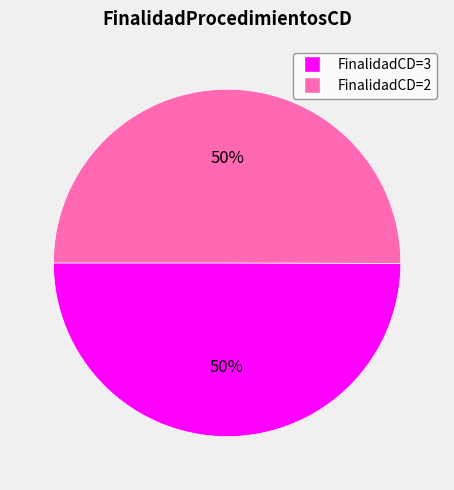

Do FinalidadCD=2 and FinalidadCD=3 together represent more than half of the pie?

Yes